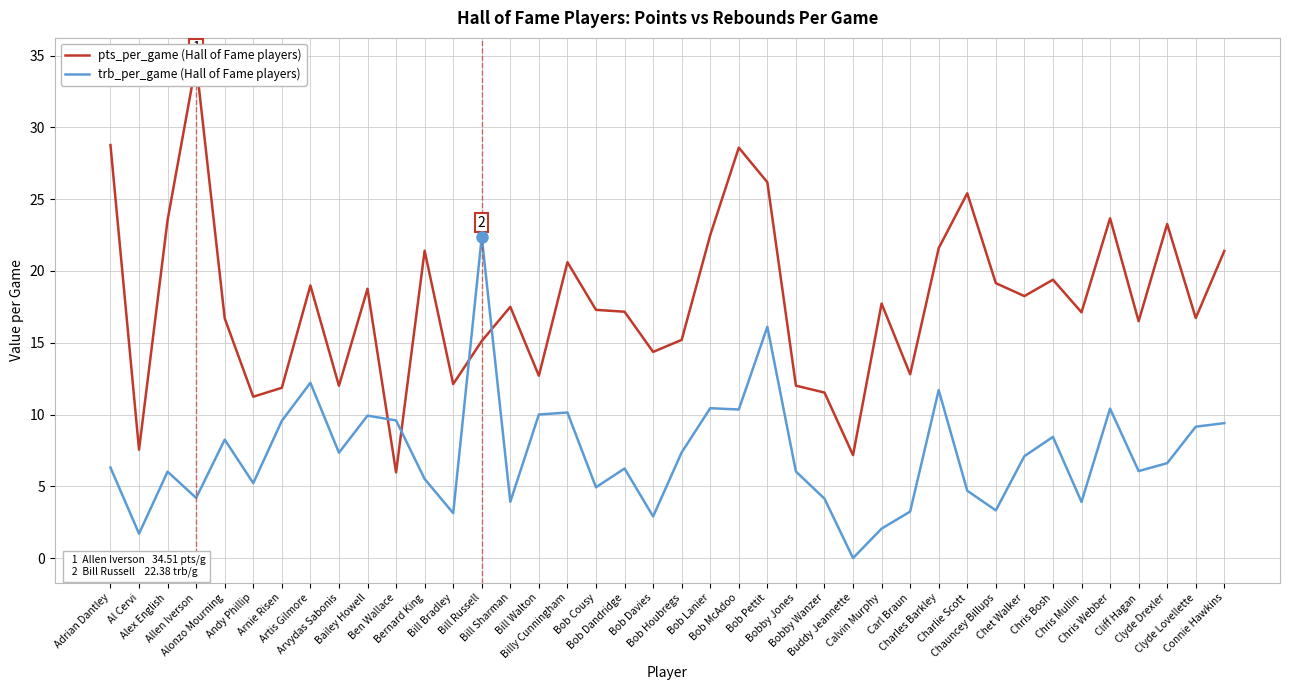

Rank the series at Bob Lanier from lowest to highest value.

trb_per_game (Hall of Fame players), pts_per_game (Hall of Fame players)